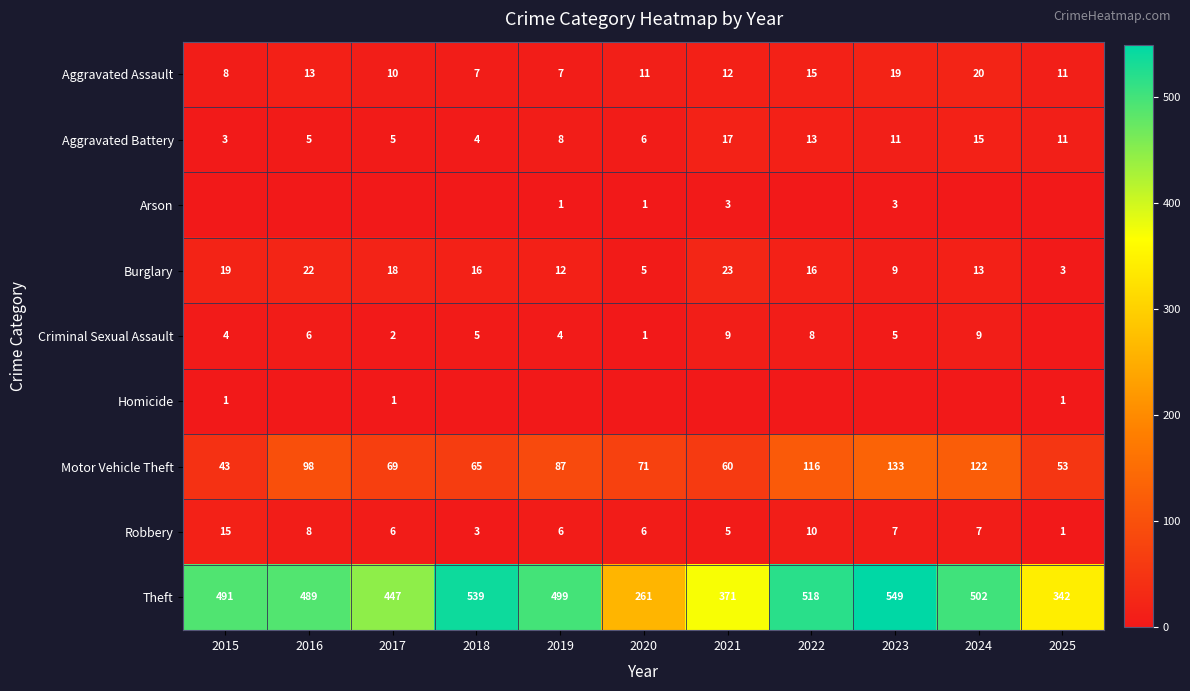

What is the average value of the Theft series?

455